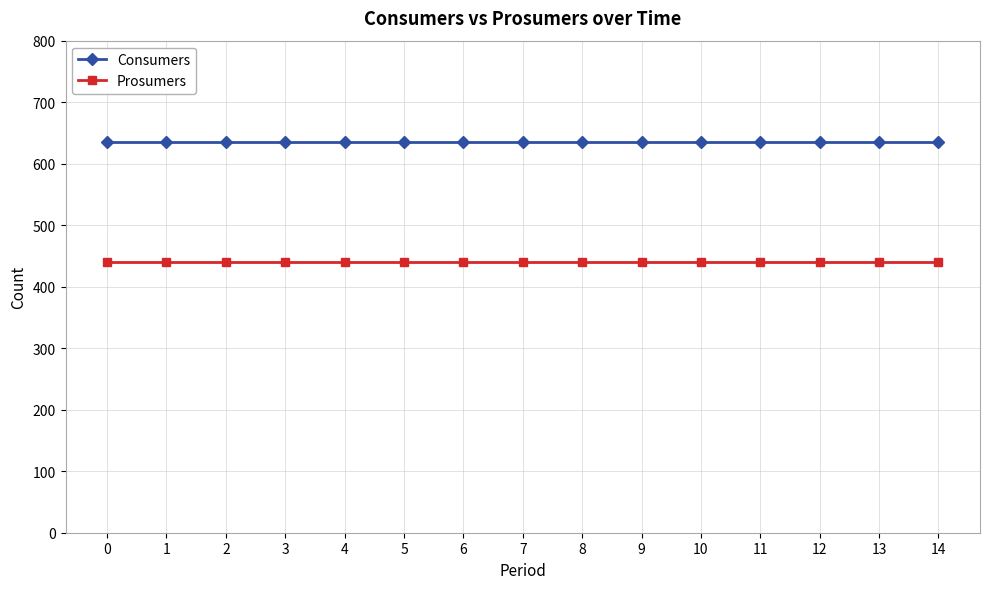

Reading left to right, what are all the values shown in this chart?

Consumers: 635	635	635	635	635	635	635	635	635	635	635	635	635	635	635
Prosumers: 440	440	440	440	440	440	440	440	440	440	440	440	440	440	440